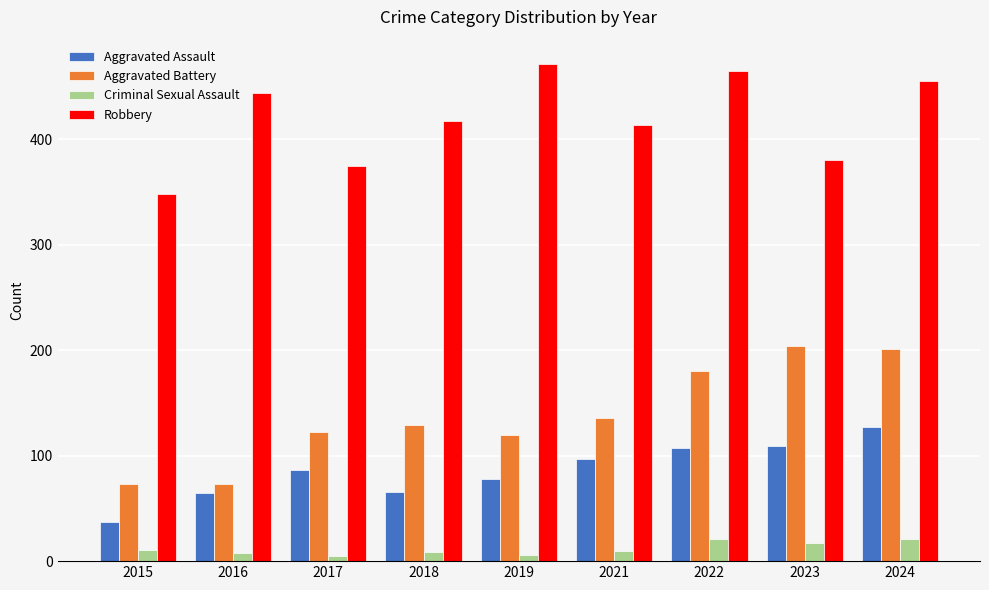

Does the chart contain stacked bars?

No